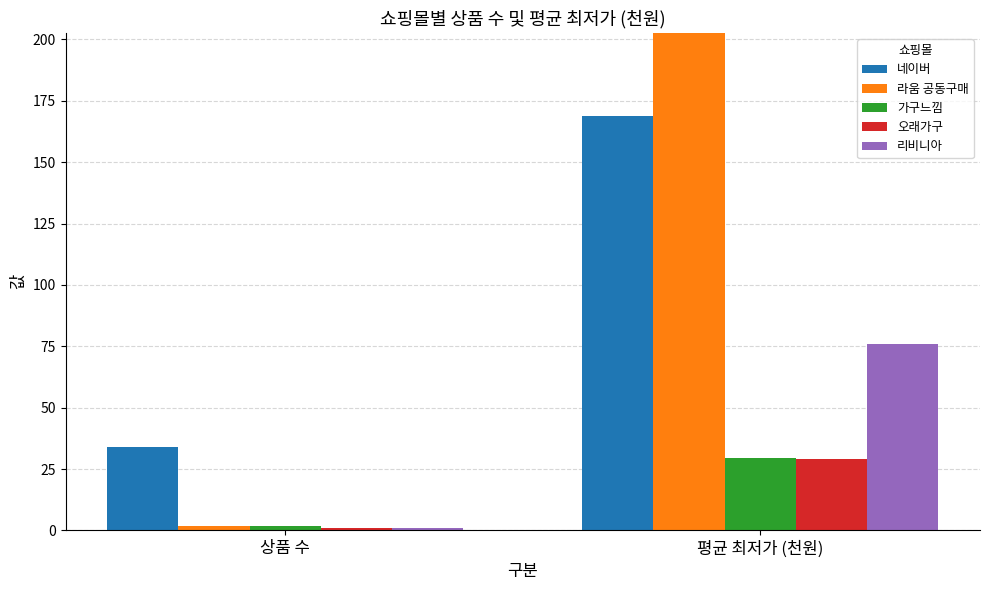

What value does the 오래가구 series have at 평균 최저가 (천원)?

29.0